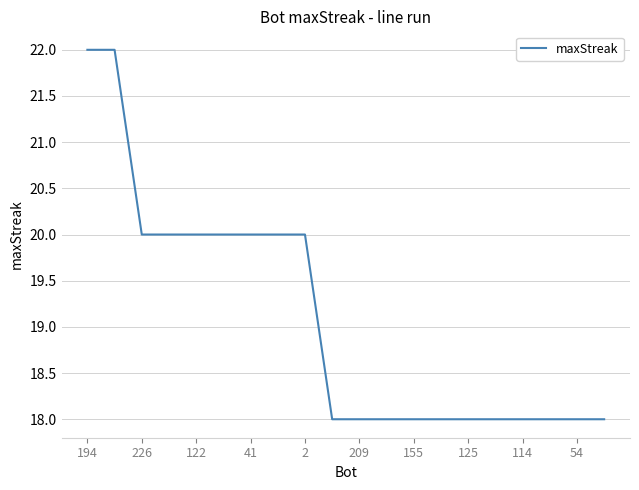

What is the smallest value displayed?

18